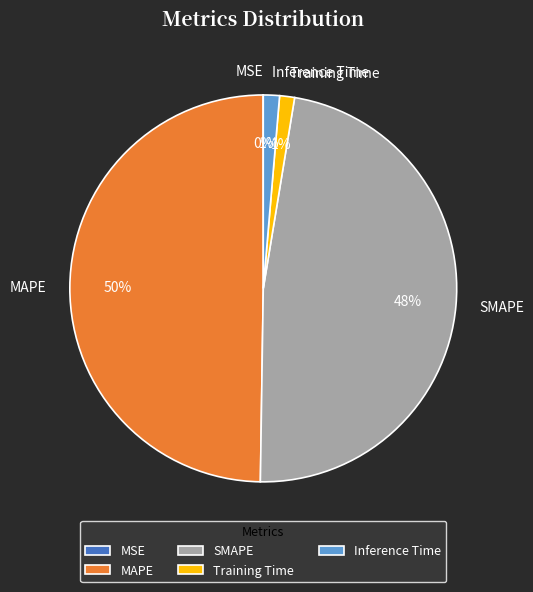

To the nearest percent, what portion does SMAPE represent?

48%